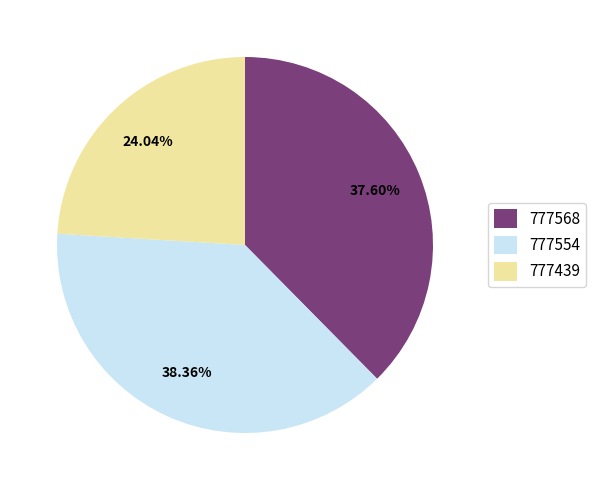

What is the smallest slice in the pie chart?

777439